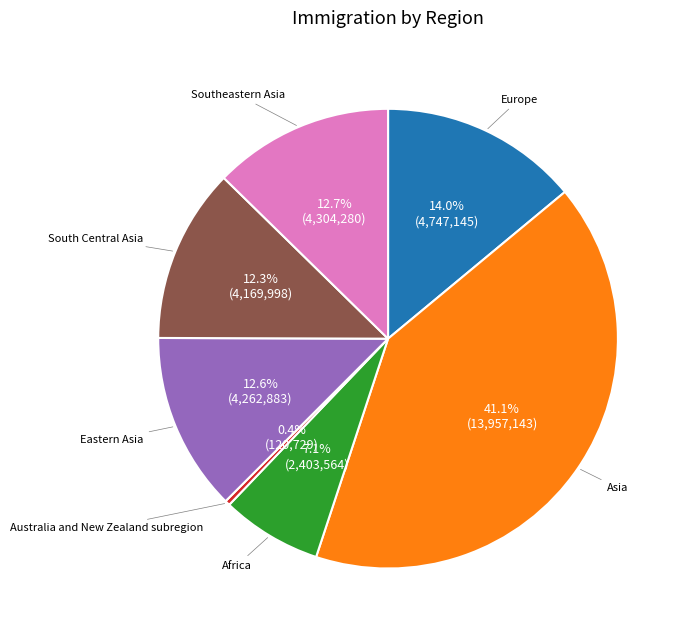

Count the number of slices in the pie.

7